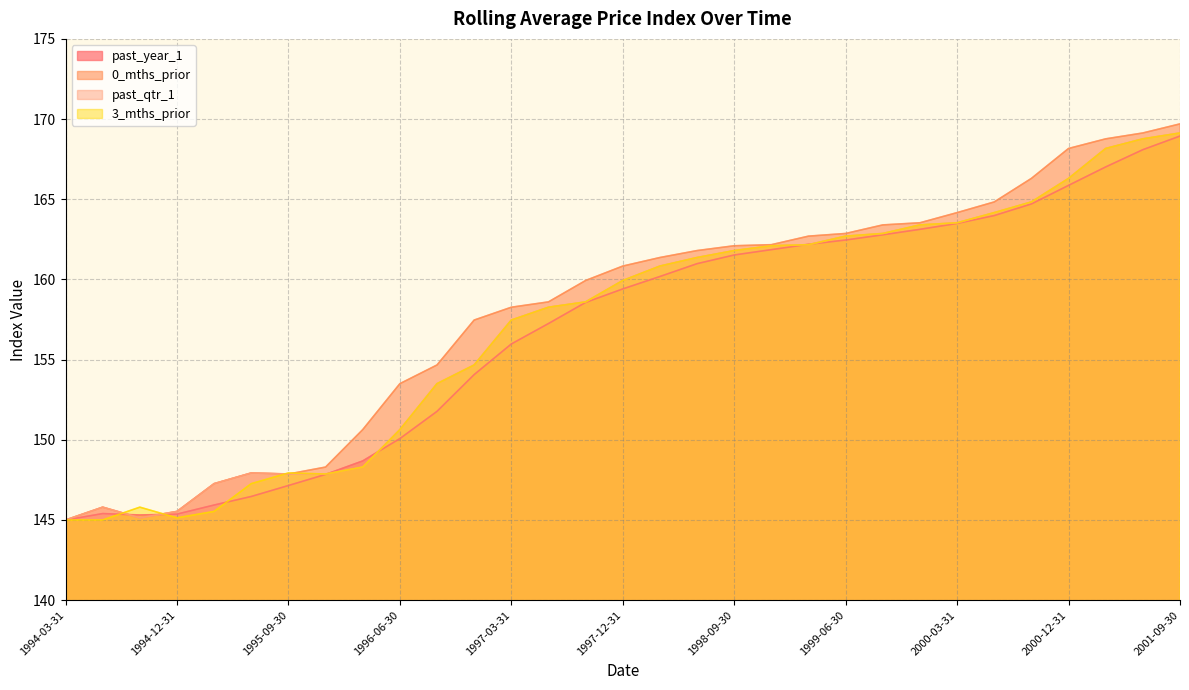

How many distinct data groups are displayed?

4